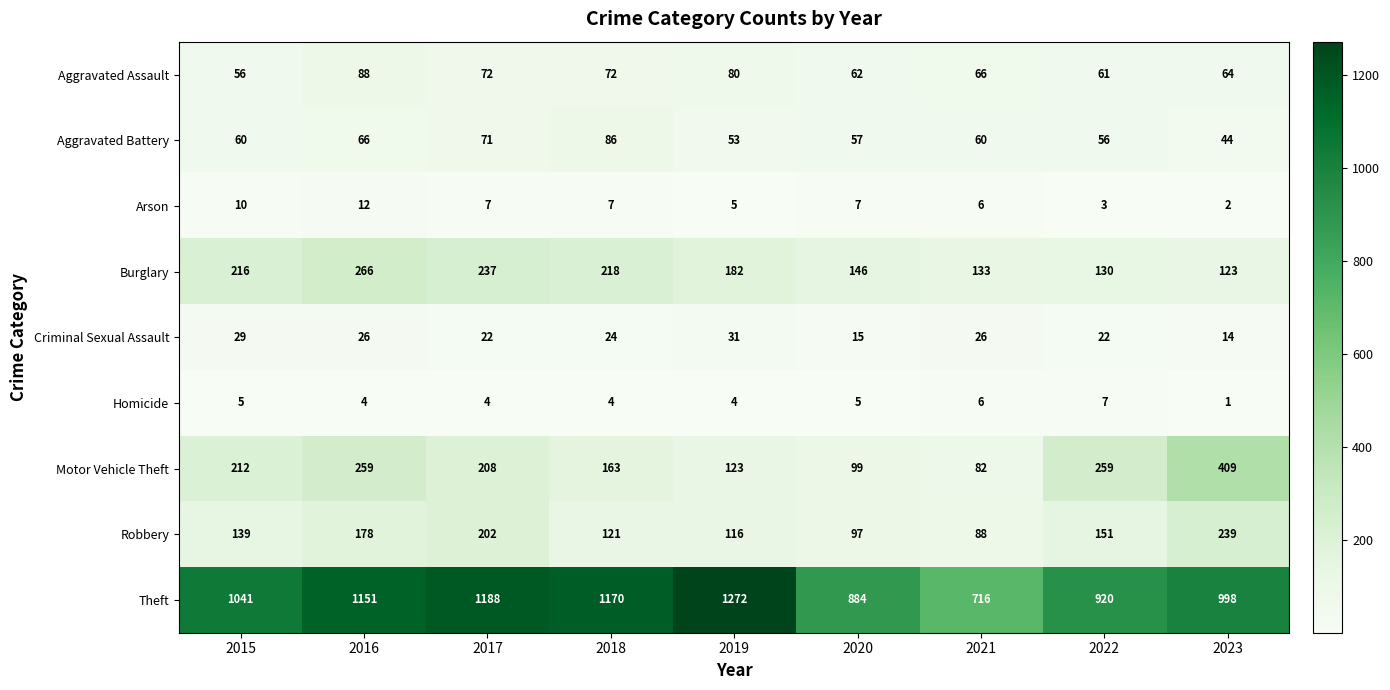

The value of Motor Vehicle Theft at 2018 is 163. True or false?

True